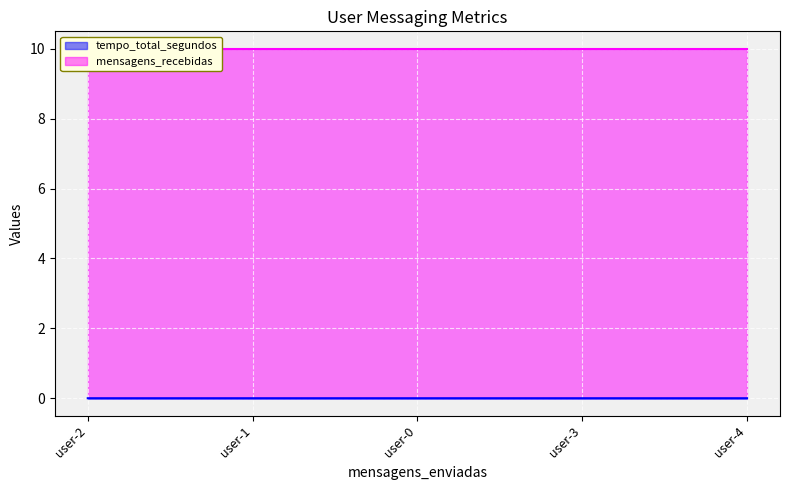

What is the label of the 4th point from the right?

user-1